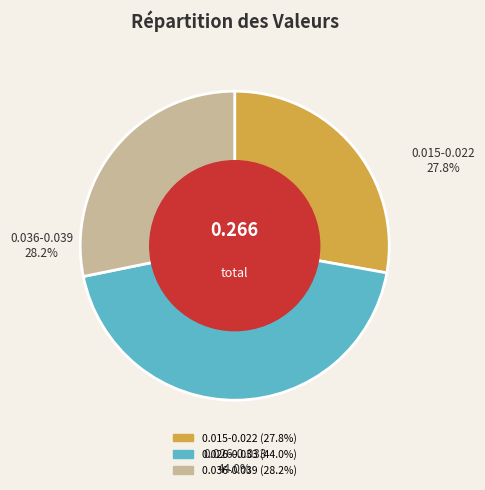

Does any single category account for the majority?

No